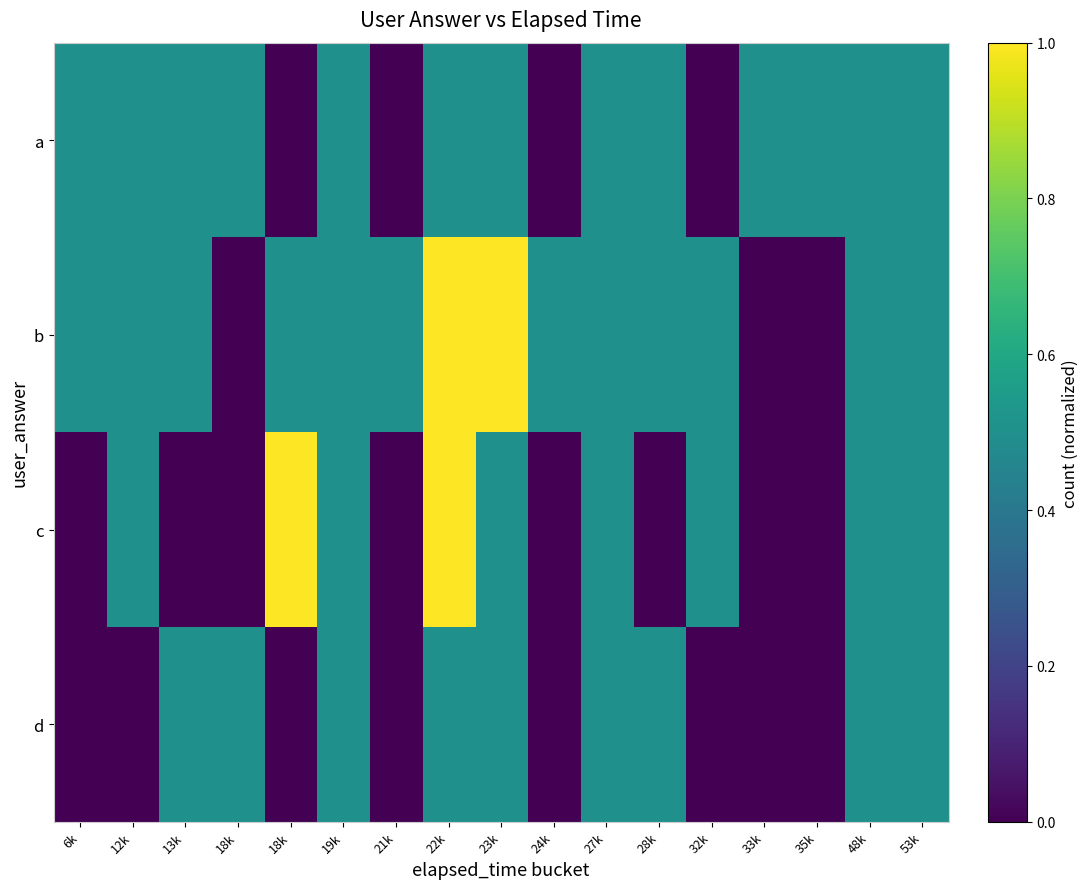

List the series in order of their peak value, highest first.

b, c, a, d